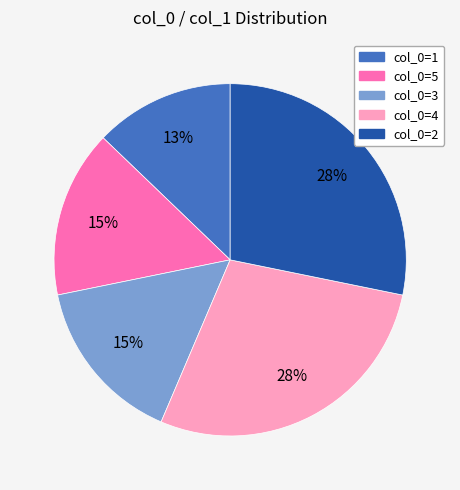

Approximately how many times larger is the value at col_0=1 compared to col_0=4?

0.5